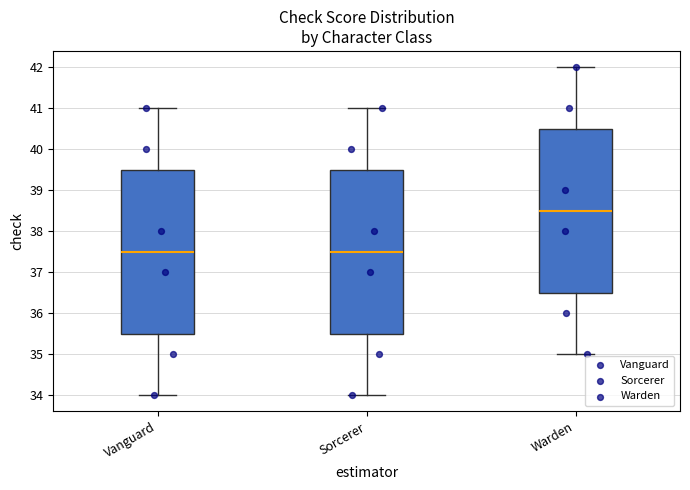

Where does the median line of the box for Vanguard sit on the y-axis? The values are not printed on the chart, so give them approximately, as read against the axis.

37.5